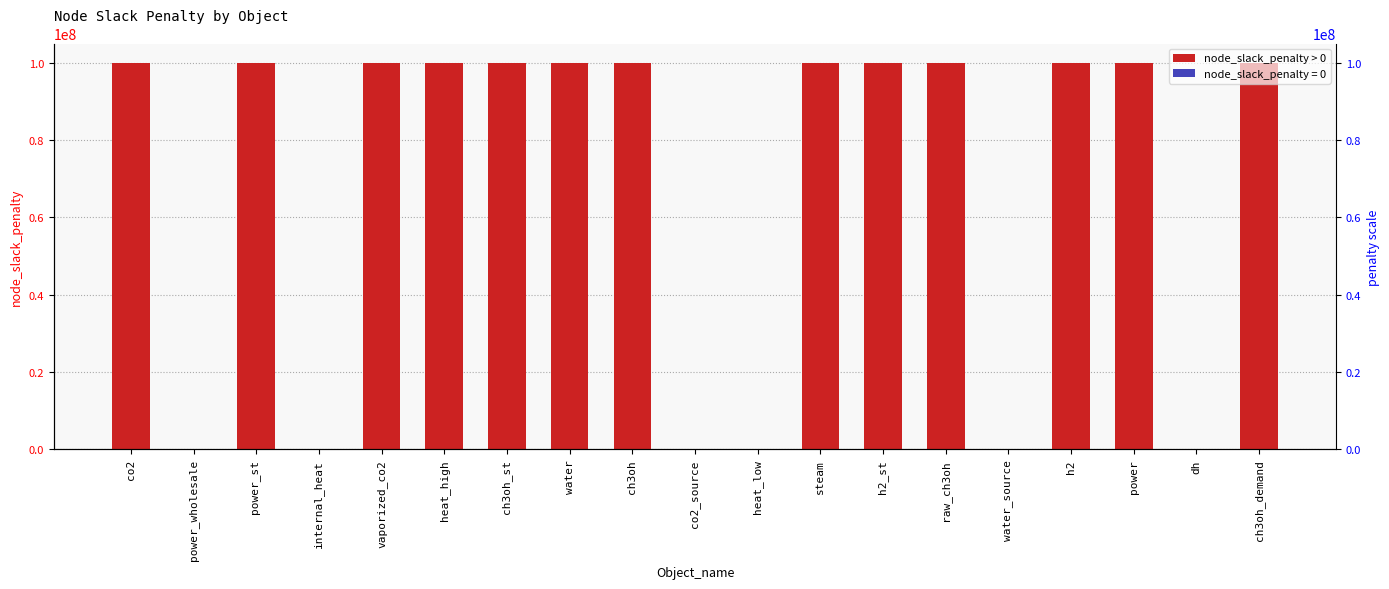

What is the difference between the maximum and second lowest values?

100000000